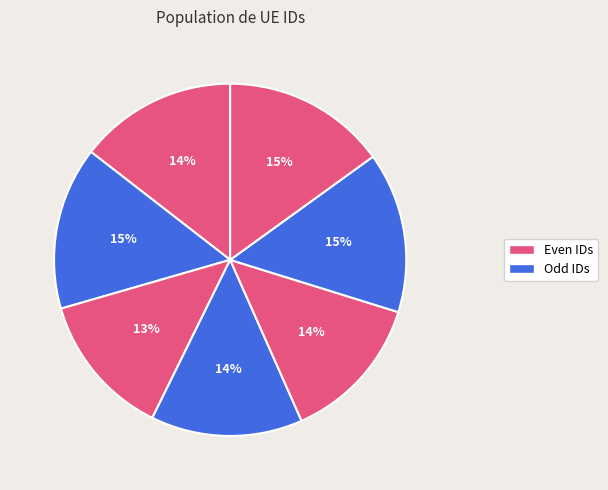

Count the number of slices in the pie.

7